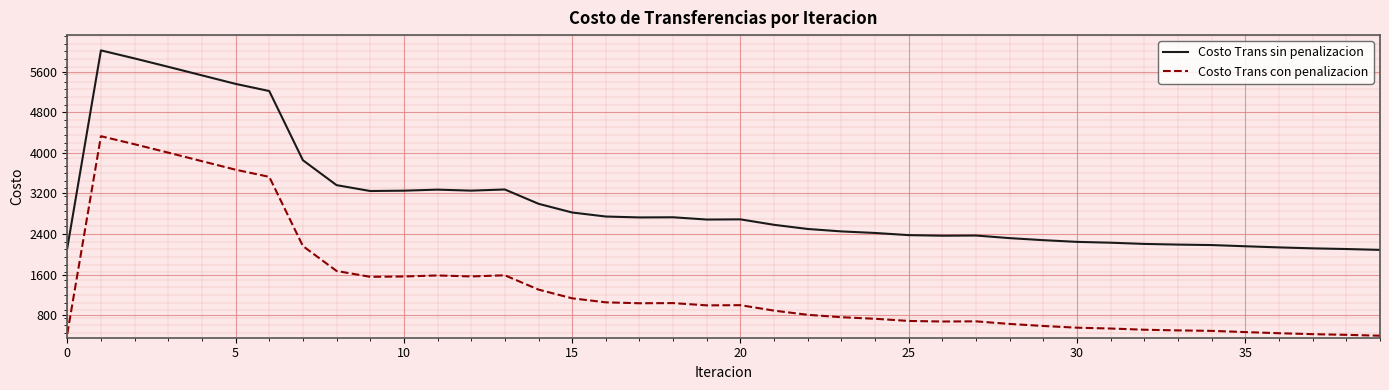

Which series has the largest total across all categories?

Costo Trans sin penalizacion